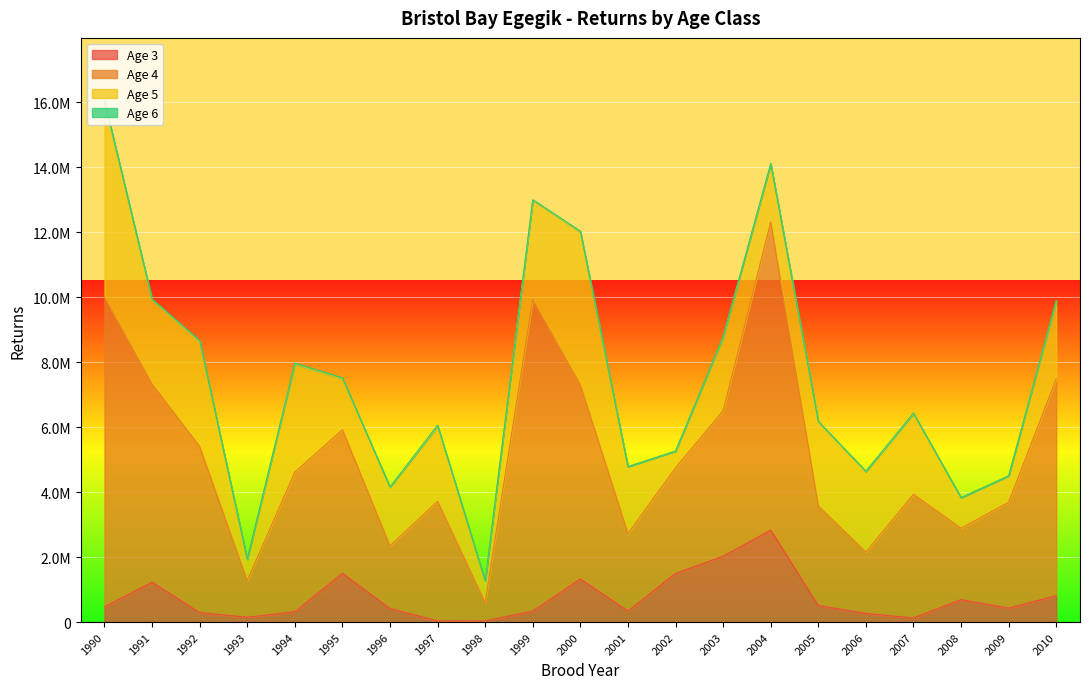

Reading left to right, list all the values displayed in this chart.

Age 3: 1990=467016.8	1991=1228327.7	1992=289710.8	1993=148163.7	1994=316654.2	1995=1498311.2	1996=415866.3	1997=35906.4	1998=32983.9	1999=334113.8	2000=1327579.0	2001=340315.1	2002=1497084.1	2003=2026114.4	2004=2829654.3	2005=507654.5	2006=266104.4	2007=124956.3	2008=689719.1	2009=427433.4	2010=812889.7
Age 4: 1990=9542367.8	1991=6098518.9	1992=5116156.4	1993=1129489.3	1994=4299185.1	1995=4422874.3	1996=1931352.2	1997=3681161.6	1998=567284.2	1999=9603059.3	2000=5978825.7	2001=2384879.8	2002=3253790.0	2003=4479426.5	2004=9484515.6	2005=3069270.2	2006=1886280.1	2007=3809297.9	2008=2197334.3	2009=3260432.3	2010=6675252.4
Age 5: 1990=5999126.4	1991=2608132.2	1992=3231811.5	1993=654507.2	1994=3326084.7	1995=1569491.9	1996=1801518.6	1997=2303188.4	1998=669233.9	1999=3054412.0	2000=4699809.2	2001=2060480.4	2002=513699.9	2003=2269681.3	2004=1794293.9	2005=2584848.6	2006=2479243.1	2007=2479243.1	2008=944065.1	2009=814468.5	2010=2400139.7
Age 6: 1990=51807.4	1991=8095.9	1992=28707.2	1993=3873.7	1994=29692.2	1995=28657.2	1996=12227.1	1997=42796.8	1998=1010.2	1999=12988.2	2000=31213.3	2001=504.7	2002=0.0	2003=7213.1	2004=7783.0	2005=18903.8	2006=11552.7	2007=20163.4	2008=0.0	2009=0.0	2010=12913.1